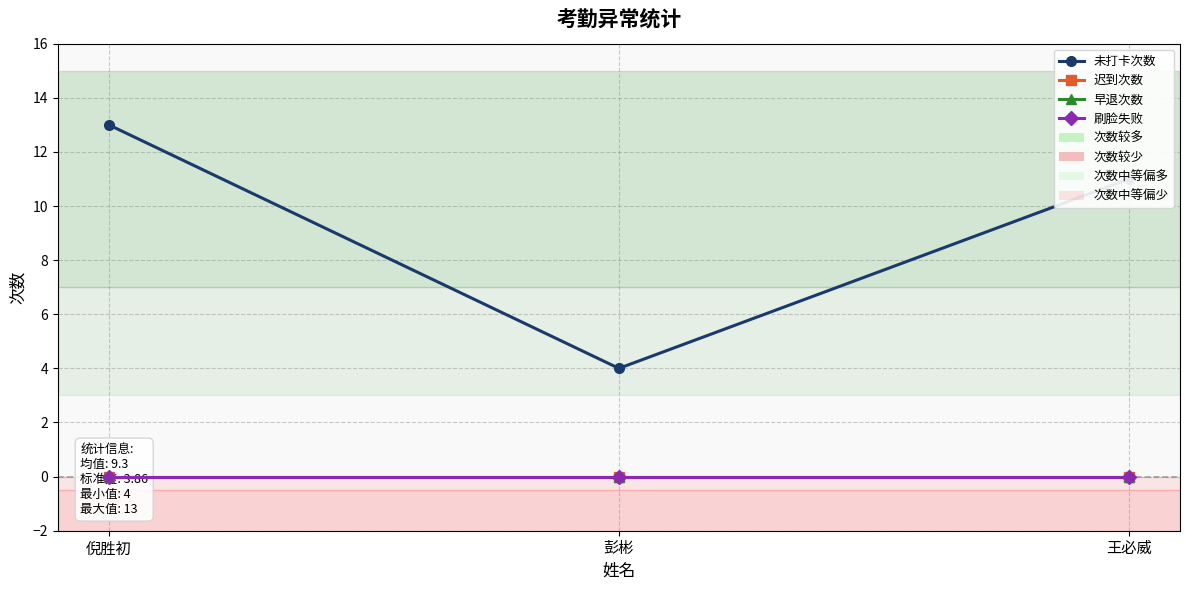

Which label corresponds to the smallest value in the chart?

倪胜初